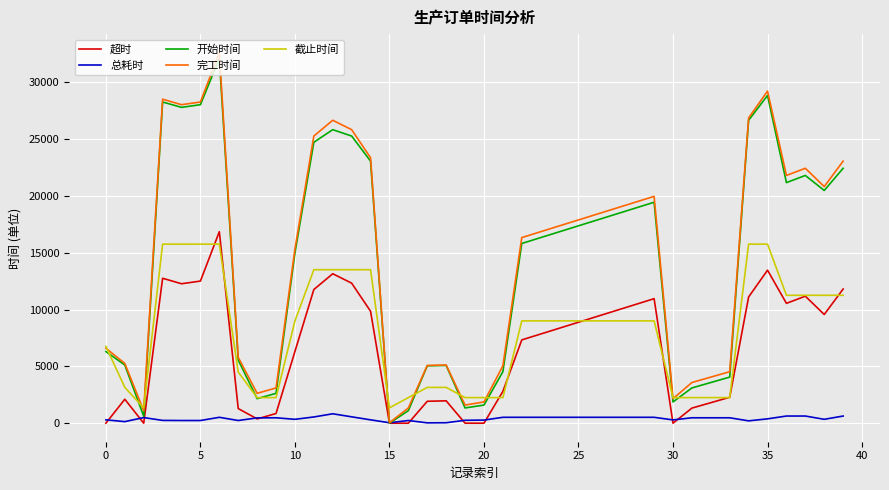

What is the maximum value shown in the chart?

32594